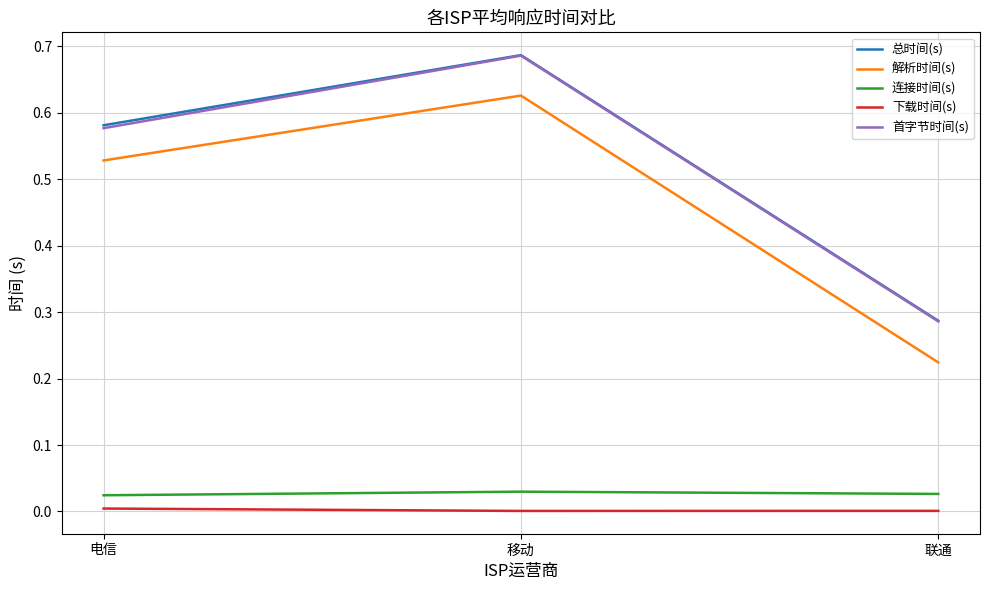

List the labels in order of 首字节时间(s) value, smallest first.

联通, 电信, 移动